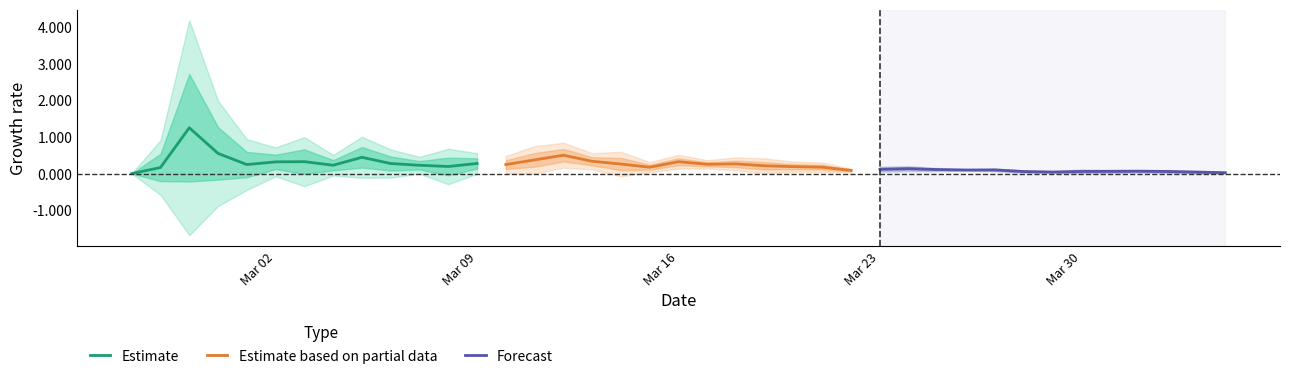

Reading left to right, extract all data points from this chart.

Estimate: 0.0	0.2	1.2	0.5	0.2	0.3	0.3	0.2	0.4	0.3	0.2	0.2	0.3
Estimate based on partial data: 0.2	0.4	0.5	0.3	0.3	0.2	0.3	0.3	0.3	0.2	0.2	0.2	0.1
Forecast: 0.1	0.1	0.1	0.1	0.1	0.1	0.0	0.1	0.1	0.1	0.1	0.0	0.0